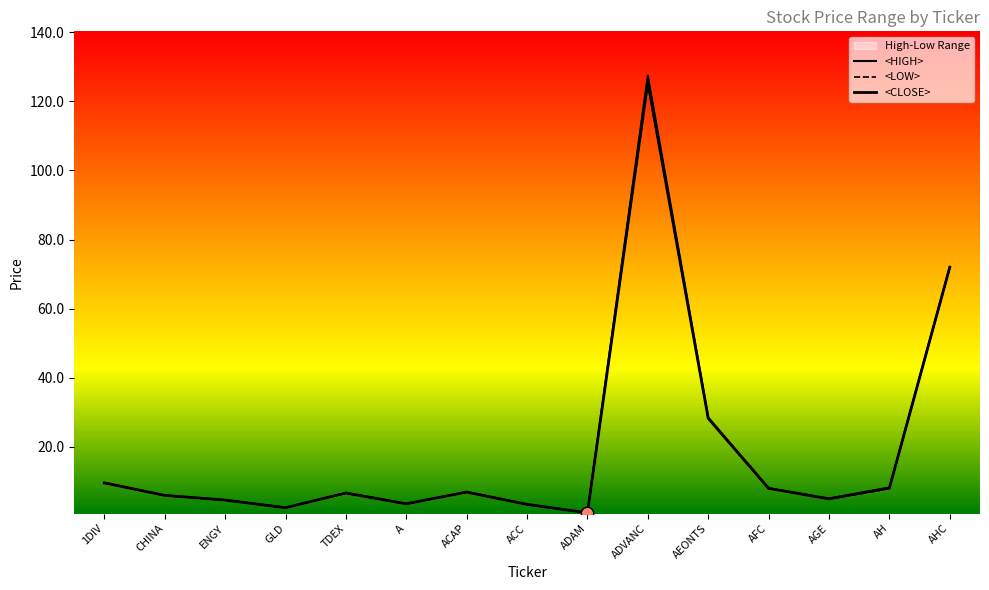

Which series has the largest Y range (max minus min)?

<HIGH>